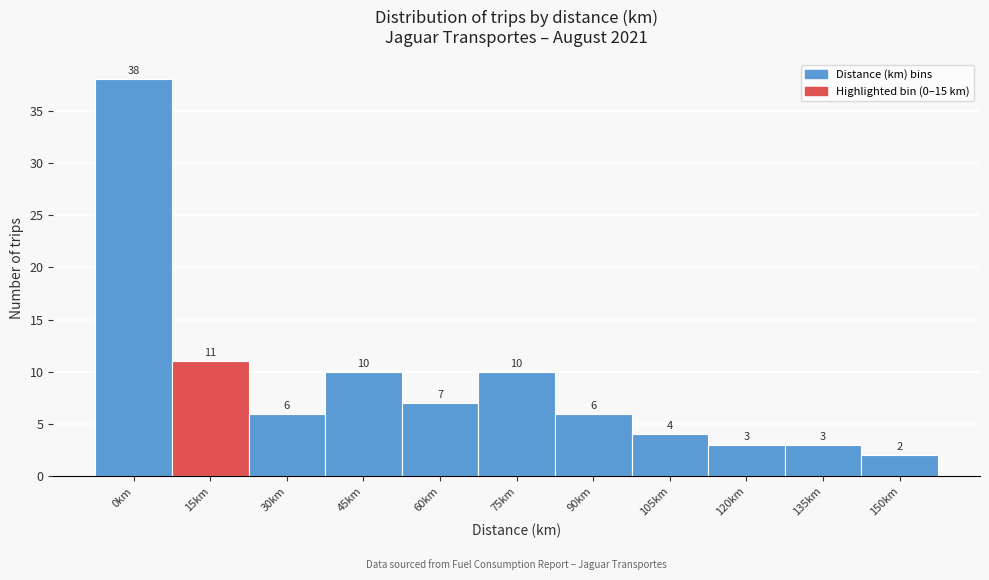

Reading left to right, transcribe all the data shown in this chart.

38	11	6	10	7	10	6	4	3	3	2